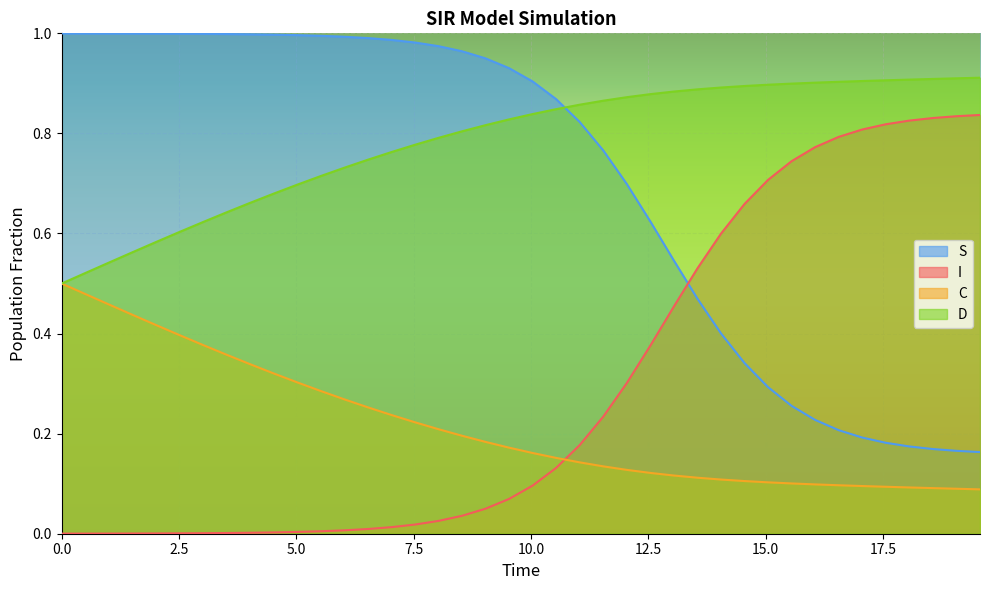

True or false: I and D cross at least once.

False